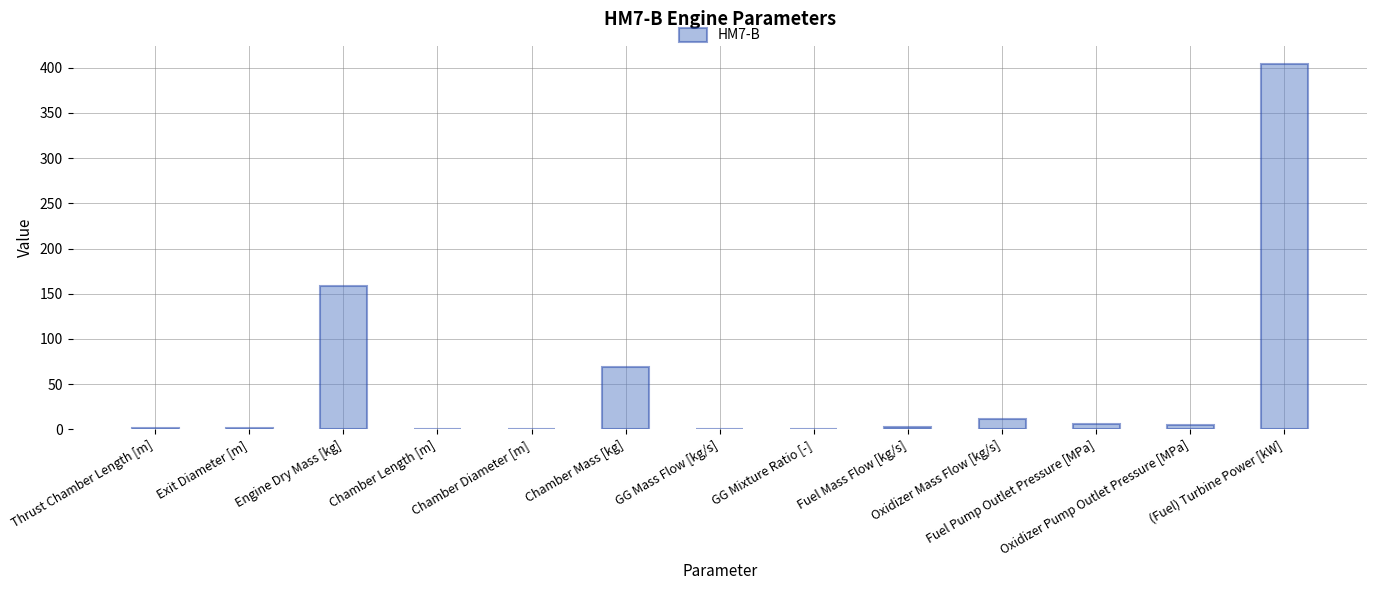

What is the sum of all values?

660.4